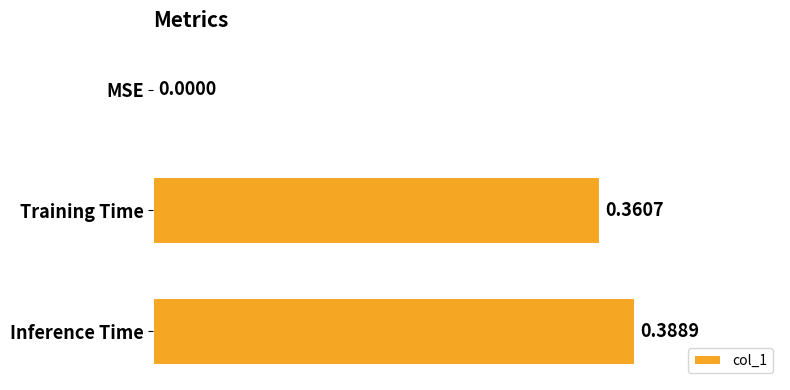

What is the sum of all values?

0.7